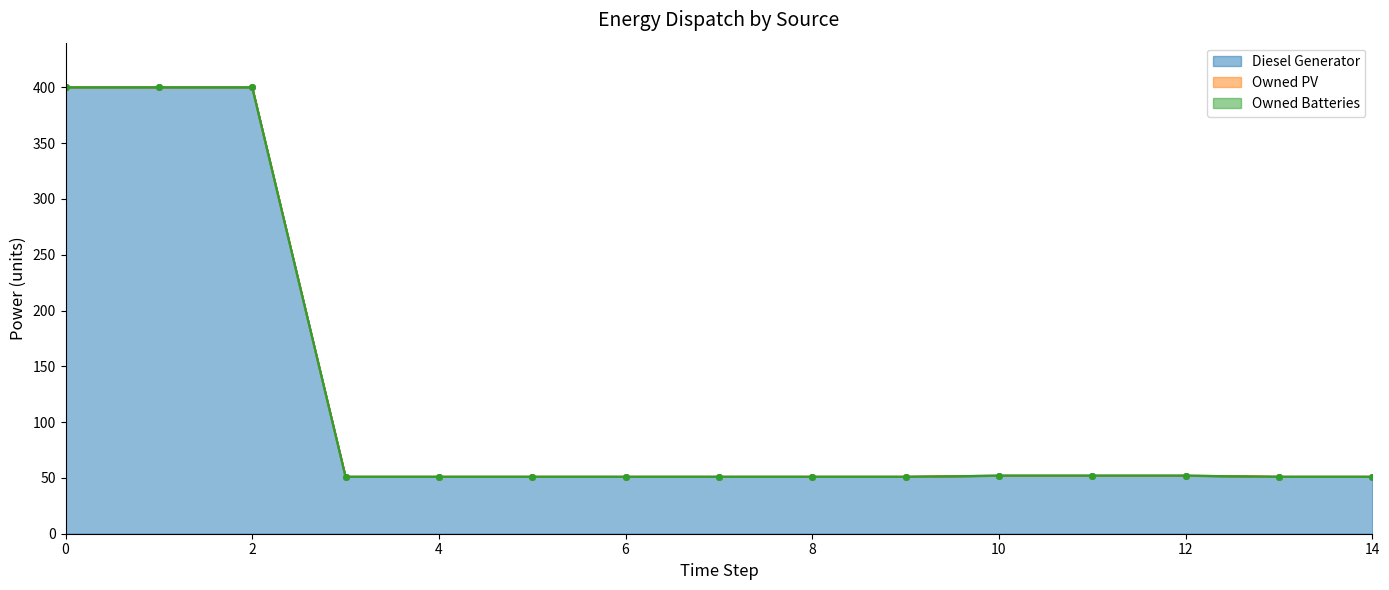

Reading left to right, list all the values displayed in this chart.

Diesel Generator: 0=400	1=400	2=400	3=51	4=51	5=51	6=51	7=51	8=51	9=51	10=52	11=52	12=52	13=51	14=51
Owned PV: 0=0	1=0	2=0	3=0	4=0	5=0	6=0	7=0	8=0	9=0	10=0	11=0	12=0	13=0	14=0
Owned Batteries: 0=0	1=0	2=0	3=0	4=0	5=0	6=0	7=0	8=0	9=0	10=0	11=0	12=0	13=0	14=0